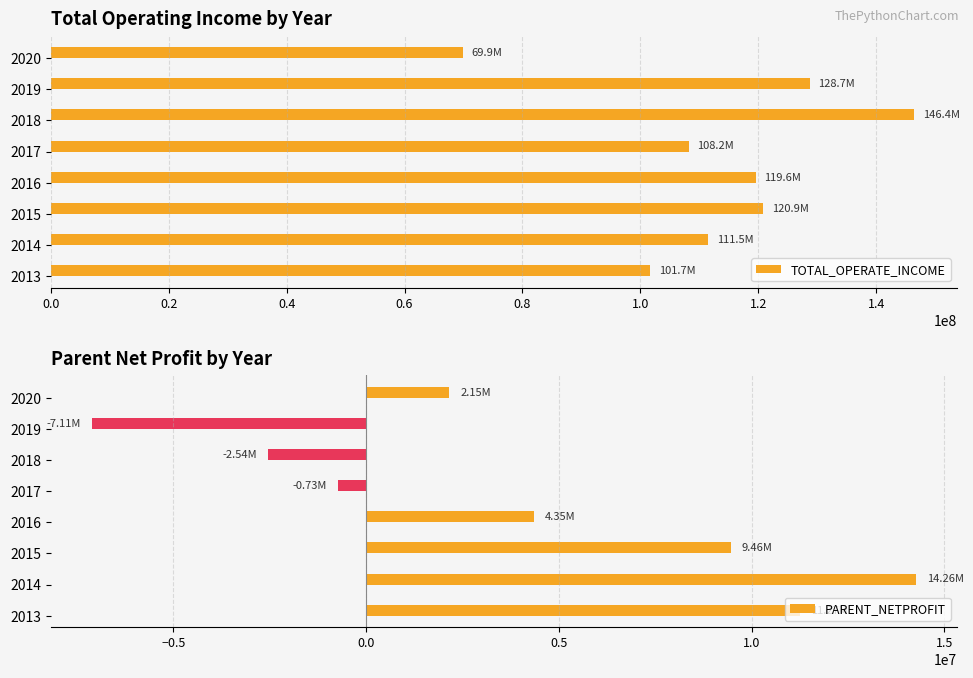

What is the difference between the PARENT_NETPROFIT values at 2015 and 2013?

1809525.6